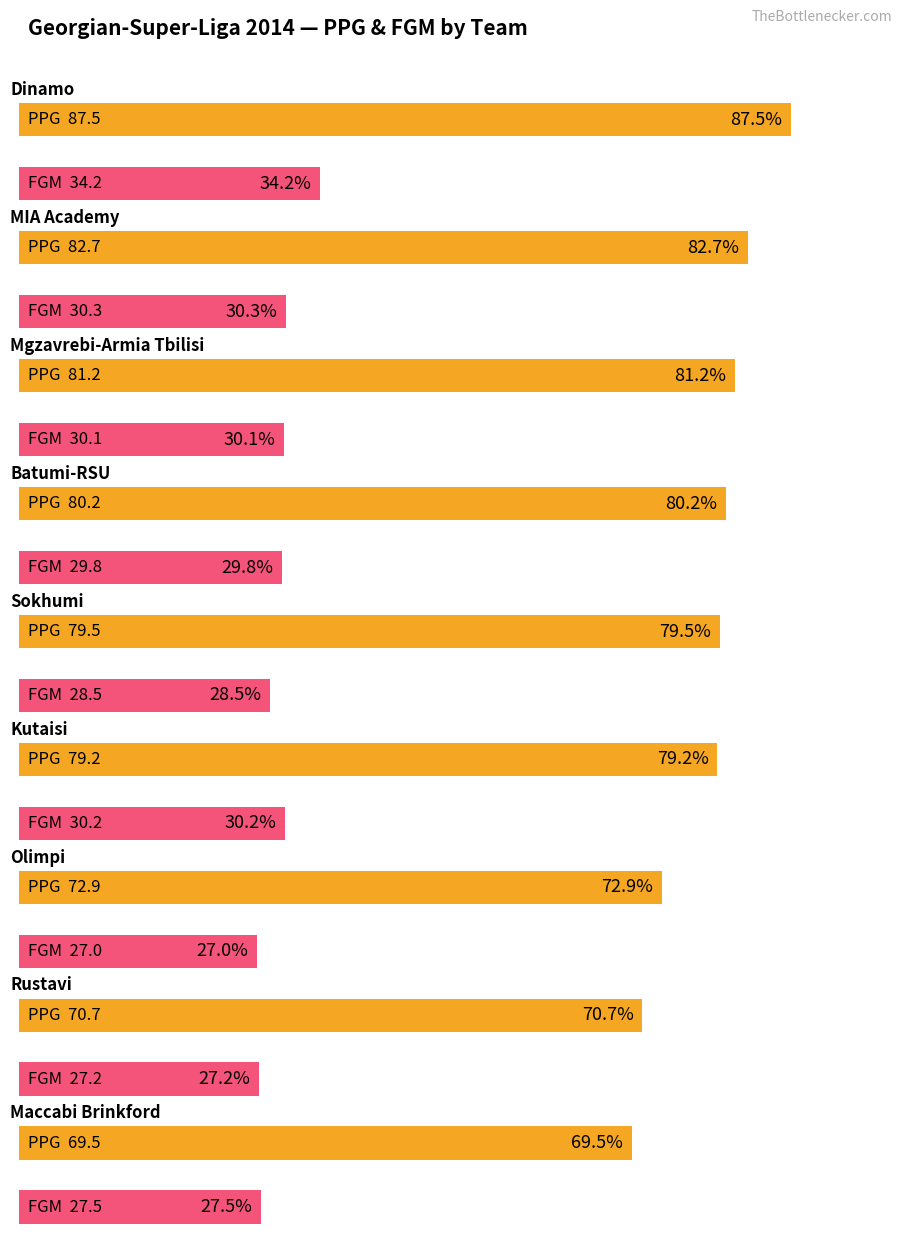

At how many categories does at least one series exceed 48?

9